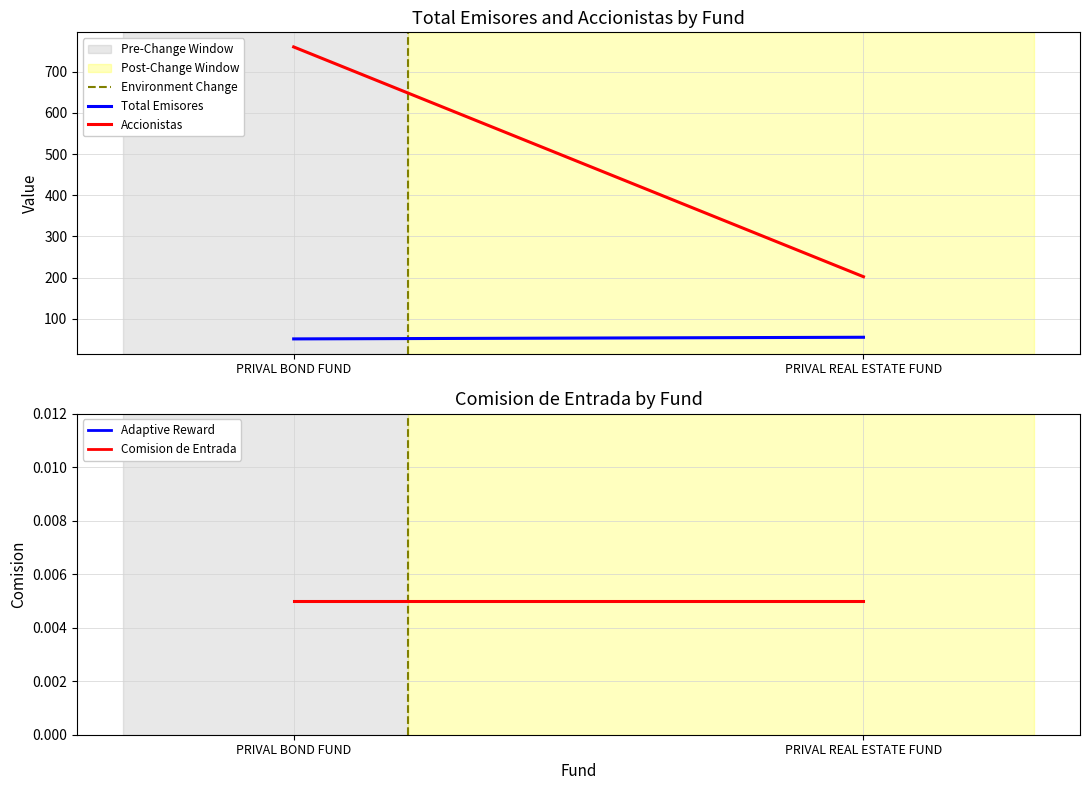

True or false: Total Emisores has a value of 35.9 at PRIVAL REAL ESTATE FUND.

False